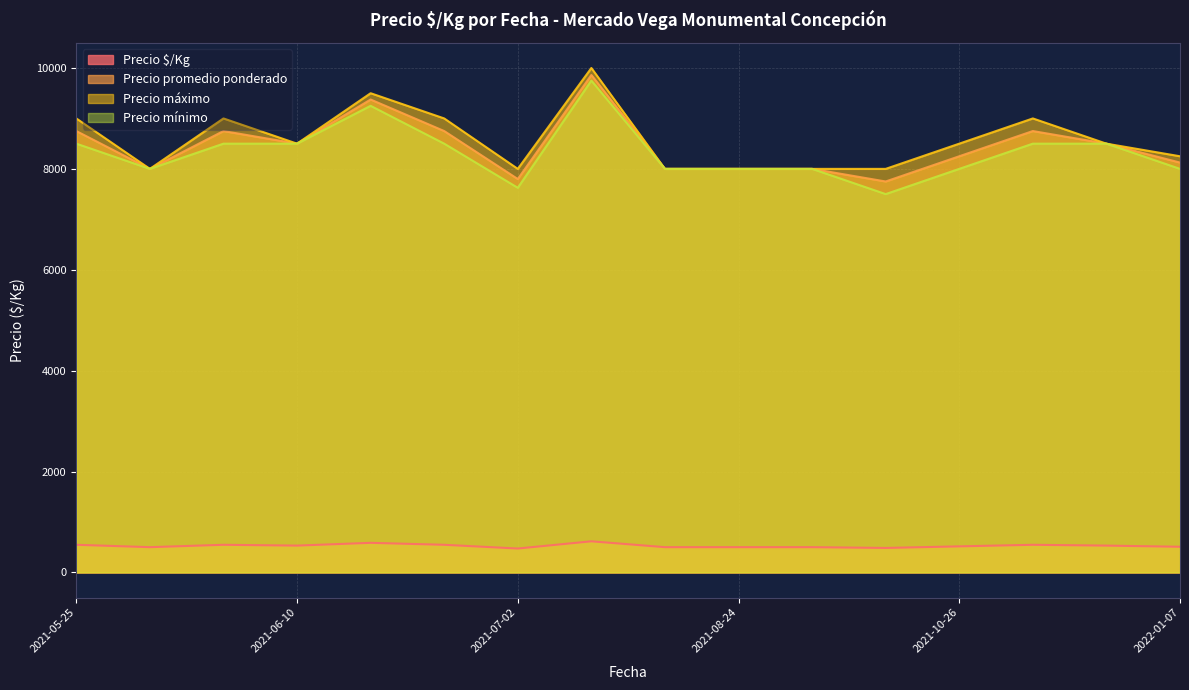

What is the lowest value of the Precio máximo series?

8000.0